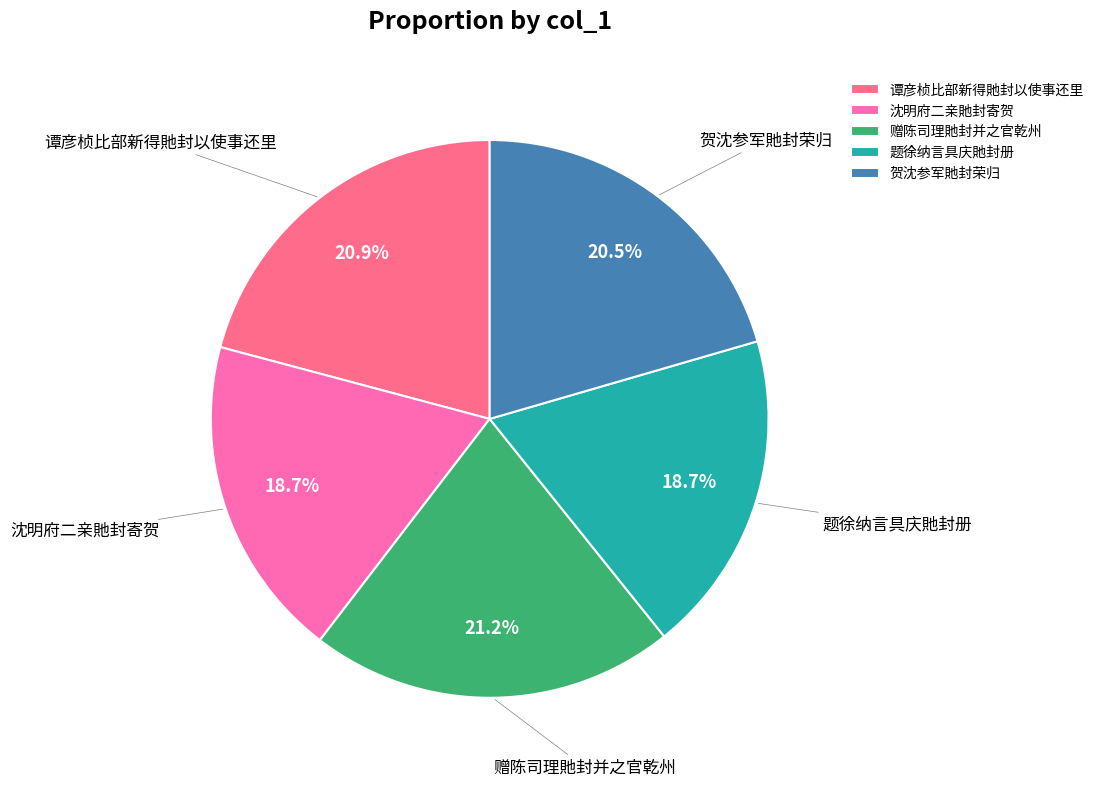

The 题徐纳言具庆貤封册 slice represents 8% of the pie. True or false?

False